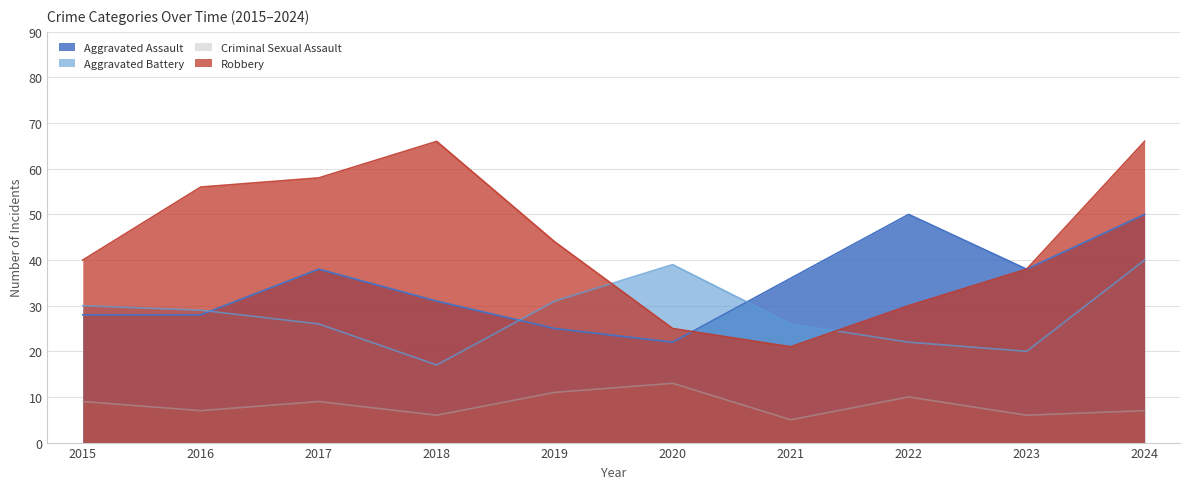

Rank the categories by Aggravated Battery value from lowest to highest.

2018, 2023, 2022, 2017, 2021, 2016, 2015, 2019, 2020, 2024